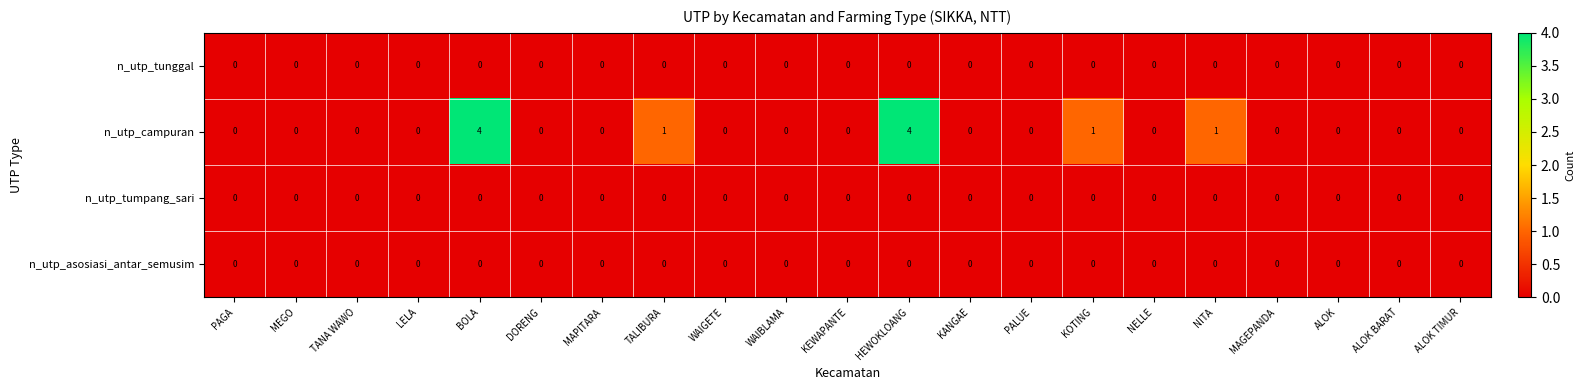

Which series changed the most between KEWAPANTE and HEWOKLOANG?

n_utp_campuran